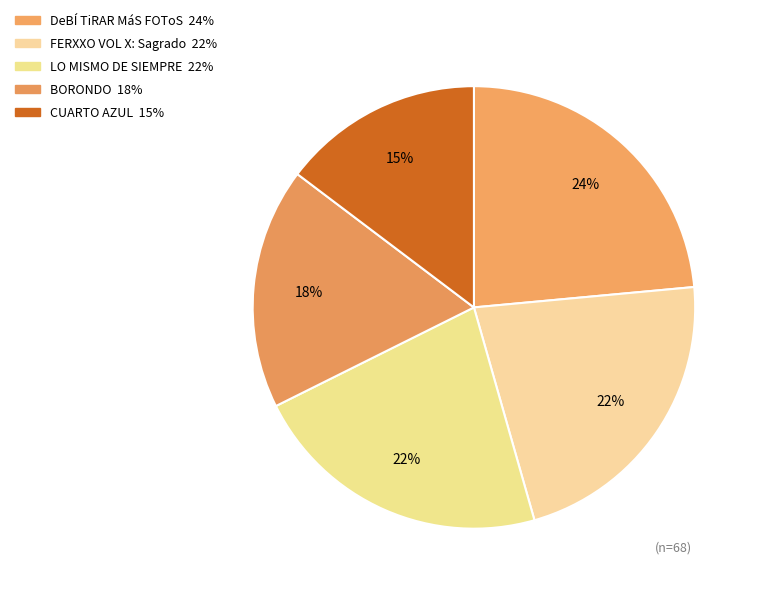

The CUARTO AZUL slice represents 2% of the pie. True or false?

False